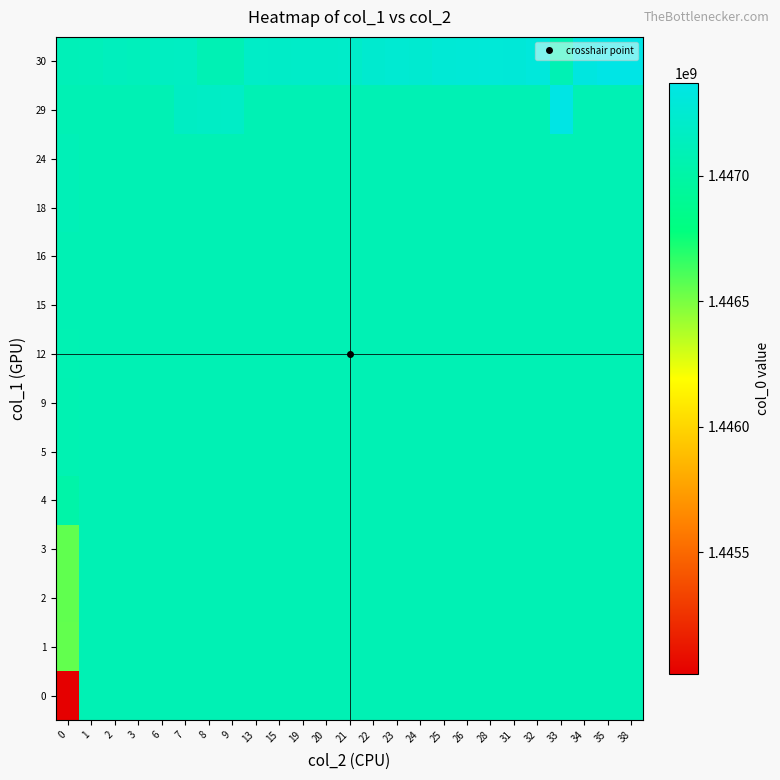

Reading left to right, transcribe all the data shown in this chart.

0: 0=1445014497.0	1=1447086704.9	2=1447086704.9	3=1447086704.9	6=1447086704.9	7=1447086704.9	8=1447086704.9	9=1447086704.9	13=1447086704.9	15=1447086704.9	19=1447086704.9	20=1447086704.9	21=1447086704.9	22=1447086704.9	23=1447086704.9	24=1447086704.9	25=1447086704.9	26=1447086704.9	28=1447086704.9	31=1447086704.9	32=1447086704.9	33=1447086704.9	34=1447086704.9	35=1447086704.9	38=1447086704.9
1: 0=1446552572.0	1=1447086704.9	2=1447086704.9	3=1447086704.9	6=1447086704.9	7=1447086704.9	8=1447086704.9	9=1447086704.9	13=1447086704.9	15=1447086704.9	19=1447086704.9	20=1447086704.9	21=1447086704.9	22=1447086704.9	23=1447086704.9	24=1447086704.9	25=1447086704.9	26=1447086704.9	28=1447086704.9	31=1447086704.9	32=1447086704.9	33=1447086704.9	34=1447086704.9	35=1447086704.9	38=1447086704.9
2: 0=1446556188.0	1=1447086704.9	2=1447086704.9	3=1447086704.9	6=1447086704.9	7=1447086704.9	8=1447086704.9	9=1447086704.9	13=1447086704.9	15=1447086704.9	19=1447086704.9	20=1447086704.9	21=1447086704.9	22=1447086704.9	23=1447086704.9	24=1447086704.9	25=1447086704.9	26=1447086704.9	28=1447086704.9	31=1447086704.9	32=1447086704.9	33=1447086704.9	34=1447086704.9	35=1447086704.9	38=1447086704.9
3: 0=1446559781.0	1=1447086704.9	2=1447086704.9	3=1447086704.9	6=1447086704.9	7=1447086704.9	8=1447086704.9	9=1447086704.9	13=1447086704.9	15=1447086704.9	19=1447086704.9	20=1447086704.9	21=1447086704.9	22=1447086704.9	23=1447086704.9	24=1447086704.9	25=1447086704.9	26=1447086704.9	28=1447086704.9	31=1447086704.9	32=1447086704.9	33=1447086704.9	34=1447086704.9	35=1447086704.9	38=1447086704.9
4: 0=1447016985.0	1=1447086704.9	2=1447086704.9	3=1447086704.9	6=1447086704.9	7=1447086704.9	8=1447086704.9	9=1447086704.9	13=1447086704.9	15=1447086704.9	19=1447086704.9	20=1447086704.9	21=1447086704.9	22=1447086704.9	23=1447086704.9	24=1447086704.9	25=1447086704.9	26=1447086704.9	28=1447086704.9	31=1447086704.9	32=1447086704.9	33=1447086704.9	34=1447086704.9	35=1447086704.9	38=1447086704.9
5: 0=1447070982.0	1=1447086704.9	2=1447086704.9	3=1447086704.9	6=1447086704.9	7=1447086704.9	8=1447086704.9	9=1447086704.9	13=1447086704.9	15=1447086704.9	19=1447086704.9	20=1447086704.9	21=1447086704.9	22=1447086704.9	23=1447086704.9	24=1447086704.9	25=1447086704.9	26=1447086704.9	28=1447086704.9	31=1447086704.9	32=1447086704.9	33=1447086704.9	34=1447086704.9	35=1447086704.9	38=1447086704.9
9: 0=1447074622.0	1=1447086704.9	2=1447086704.9	3=1447086704.9	6=1447086704.9	7=1447086704.9	8=1447086704.9	9=1447086704.9	13=1447086704.9	15=1447086704.9	19=1447086704.9	20=1447086704.9	21=1447086704.9	22=1447086704.9	23=1447086704.9	24=1447086704.9	25=1447086704.9	26=1447086704.9	28=1447086704.9	31=1447086704.9	32=1447086704.9	33=1447086704.9	34=1447086704.9	35=1447086704.9	38=1447086704.9
12: 0=1447078207.0	1=1447086704.9	2=1447086704.9	3=1447086704.9	6=1447086704.9	7=1447086704.9	8=1447086704.9	9=1447086704.9	13=1447086704.9	15=1447086704.9	19=1447086704.9	20=1447086704.9	21=1447086704.9	22=1447086704.9	23=1447086704.9	24=1447086704.9	25=1447086704.9	26=1447086704.9	28=1447086704.9	31=1447086704.9	32=1447086704.9	33=1447086704.9	34=1447086704.9	35=1447086704.9	38=1447086704.9
15: 0=1447085380.0	1=1447086704.9	2=1447086704.9	3=1447086704.9	6=1447086704.9	7=1447086704.9	8=1447086704.9	9=1447086704.9	13=1447086704.9	15=1447086704.9	19=1447086704.9	20=1447086704.9	21=1447086704.9	22=1447086704.9	23=1447086704.9	24=1447086704.9	25=1447086704.9	26=1447086704.9	28=1447086704.9	31=1447086704.9	32=1447086704.9	33=1447086704.9	34=1447086704.9	35=1447086704.9	38=1447086704.9
16: 0=1447089004.0	1=1447086704.9	2=1447086704.9	3=1447086704.9	6=1447086704.9	7=1447086704.9	8=1447086704.9	9=1447086704.9	13=1447086704.9	15=1447086704.9	19=1447086704.9	20=1447086704.9	21=1447086704.9	22=1447086704.9	23=1447086704.9	24=1447086704.9	25=1447086704.9	26=1447086704.9	28=1447086704.9	31=1447086704.9	32=1447086704.9	33=1447086704.9	34=1447086704.9	35=1447086704.9	38=1447086704.9
18: 0=1447103387.0	1=1447086704.9	2=1447086704.9	3=1447086704.9	6=1447086704.9	7=1447086704.9	8=1447086704.9	9=1447086704.9	13=1447086704.9	15=1447086704.9	19=1447086704.9	20=1447086704.9	21=1447086704.9	22=1447086704.9	23=1447086704.9	24=1447086704.9	25=1447086704.9	26=1447086704.9	28=1447086704.9	31=1447086704.9	32=1447086704.9	33=1447086704.9	34=1447086704.9	35=1447086704.9	38=1447086704.9
24: 0=1447106991.0	1=1447086704.9	2=1447086704.9	3=1447086704.9	6=1447086704.9	7=1447086704.9	8=1447086704.9	9=1447086704.9	13=1447086704.9	15=1447086704.9	19=1447086704.9	20=1447086704.9	21=1447086704.9	22=1447086704.9	23=1447086704.9	24=1447086704.9	25=1447086704.9	26=1447086704.9	28=1447086704.9	31=1447086704.9	32=1447086704.9	33=1447086704.9	34=1447086704.9	35=1447086704.9	38=1447086704.9
29: 0=1447086704.9	1=1447086704.9	2=1447086704.9	3=1447086704.9	6=1447086704.9	7=1447175417.0	8=1447182609.0	9=1447189794.0	13=1447086704.9	15=1447086704.9	19=1447086704.9	20=1447086704.9	21=1447086704.9	22=1447086704.9	23=1447086704.9	24=1447086704.9	25=1447086704.9	26=1447086704.9	28=1447086704.9	31=1447086704.9	32=1447086704.9	33=1447362610.0	34=1447086704.9	35=1447086704.9	38=1447086704.9
30: 0=1447110606.0	1=1447114188.0	2=1447139393.0	3=1447125006.0	6=1447161007.0	7=1447164586.0	8=1447086704.9	9=1447086704.9	13=1447193394.0	15=1447196990.0	19=1447200607.0	20=1447204226.0	21=1447207833.0	22=1447243792.0	23=1447258234.0	24=1447247374.0	25=1447276214.0	26=1447279805.0	28=1447283399.0	31=1447290621.0	32=1447308606.0	33=1447086704.9	34=1447333794.0	35=1447366225.0	38=1447369860.0